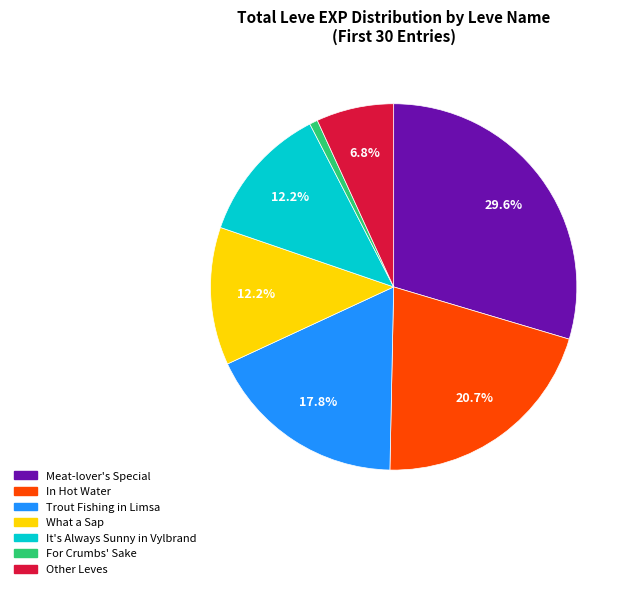

Is there any slice that represents more than half of the pie?

No